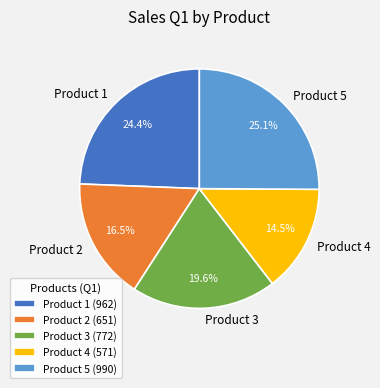

To the nearest percent, what is the difference between the Product 1 and Product 3 slice percentages?

5%